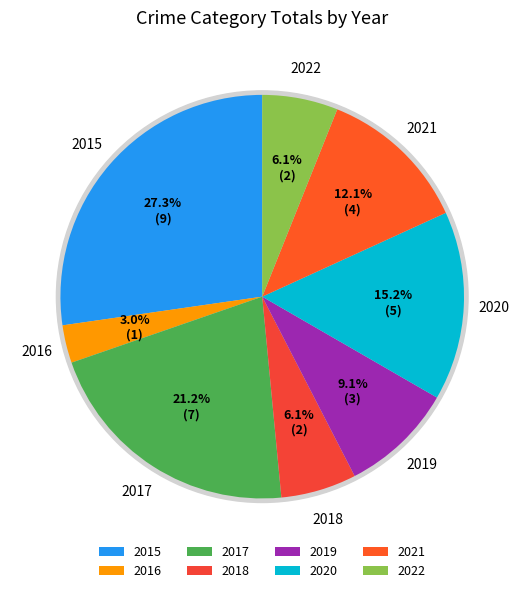

What is the change in value from 2017 to 2022?

-5